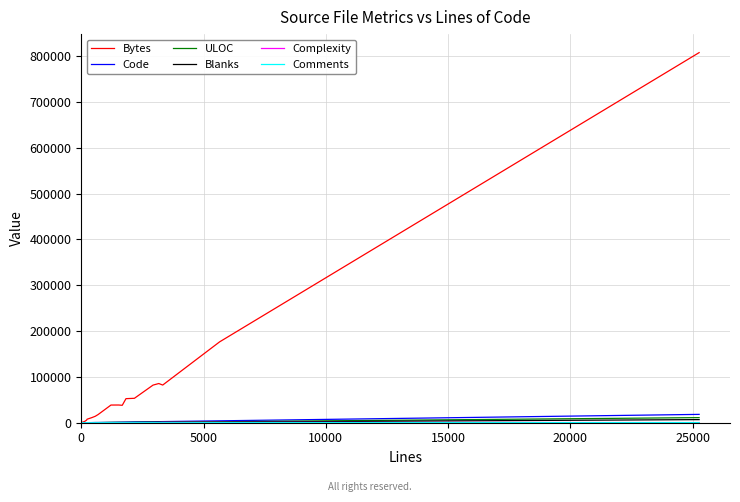

Does the chart have visible grid lines?

Yes